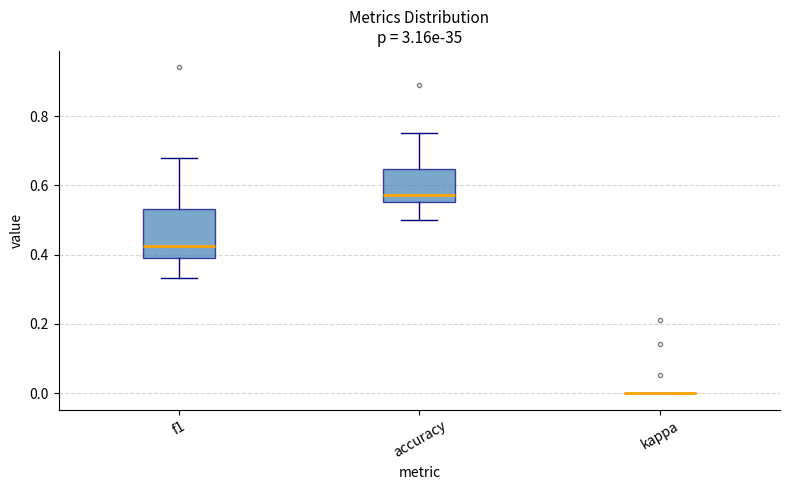

Which box is the tallest, from its lower edge to its upper edge?

f1